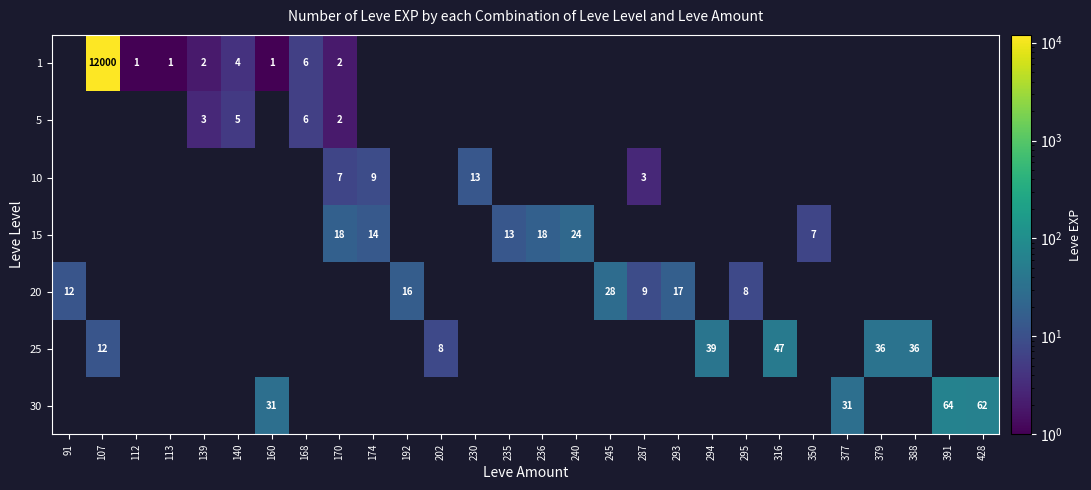

How many distinct data groups are displayed?

7